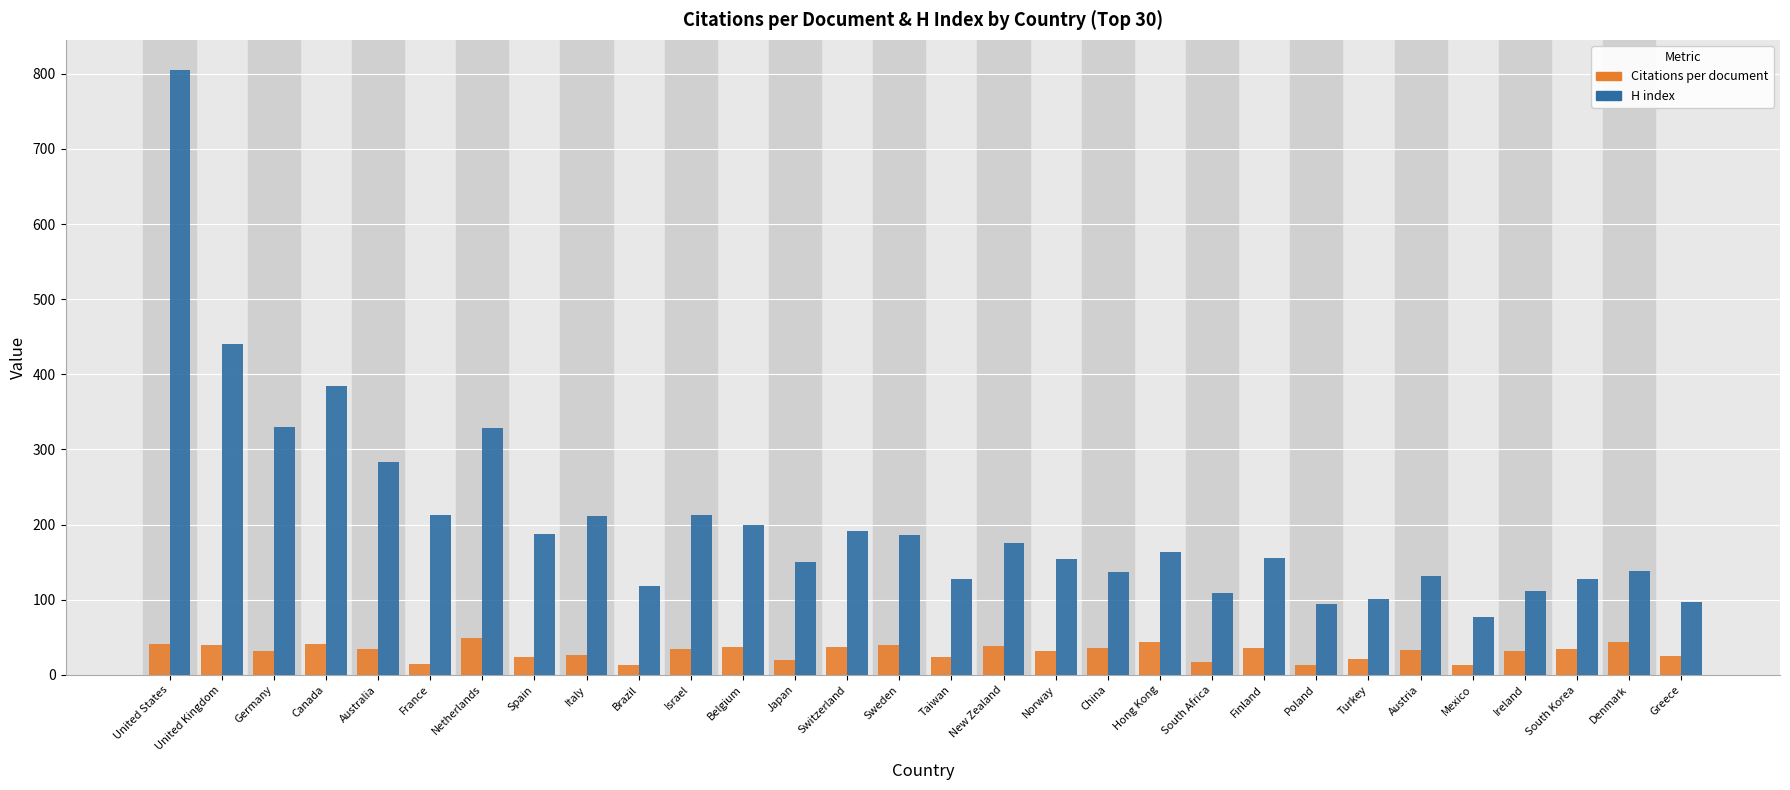

Does the chart contain stacked bars?

No